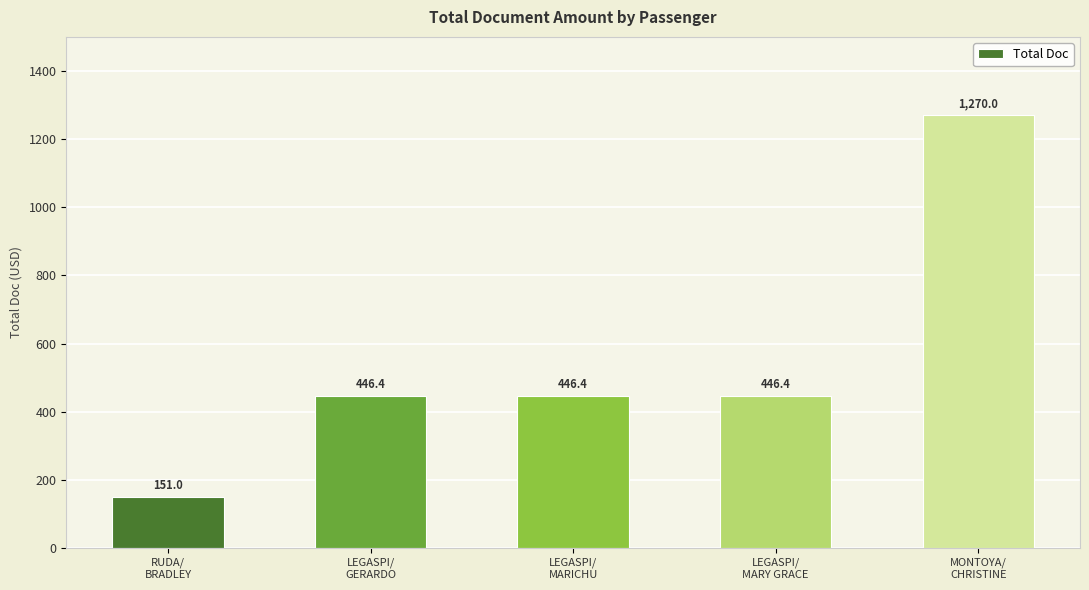

What is the average value?

552.0